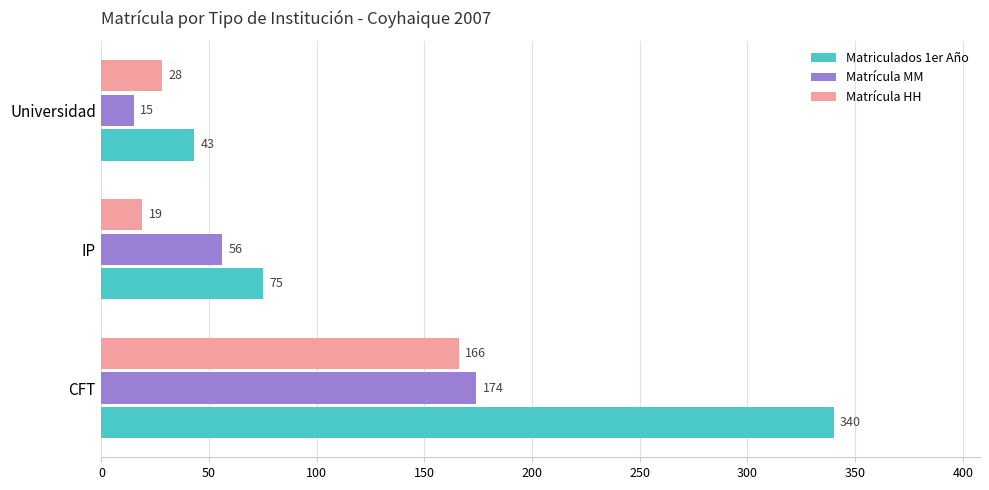

True or false: Matrícula MM has a value of 56 at IP.

True